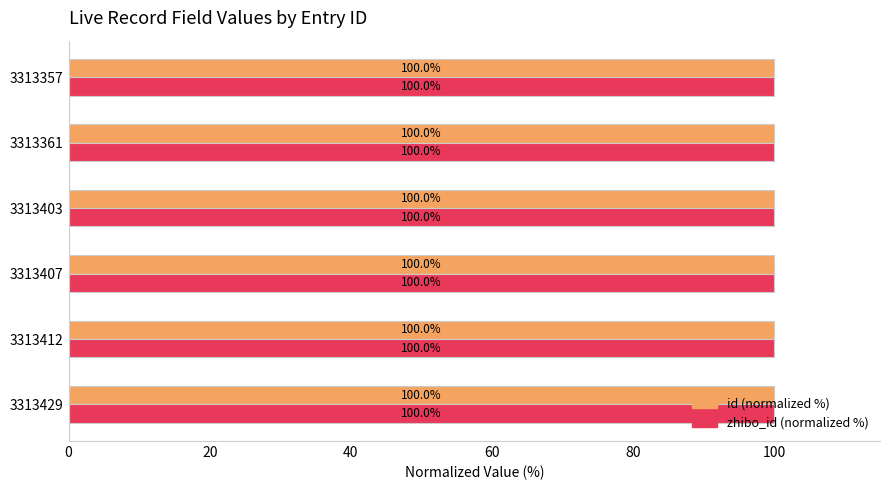

At which category is the sum across all series the highest?

3313429